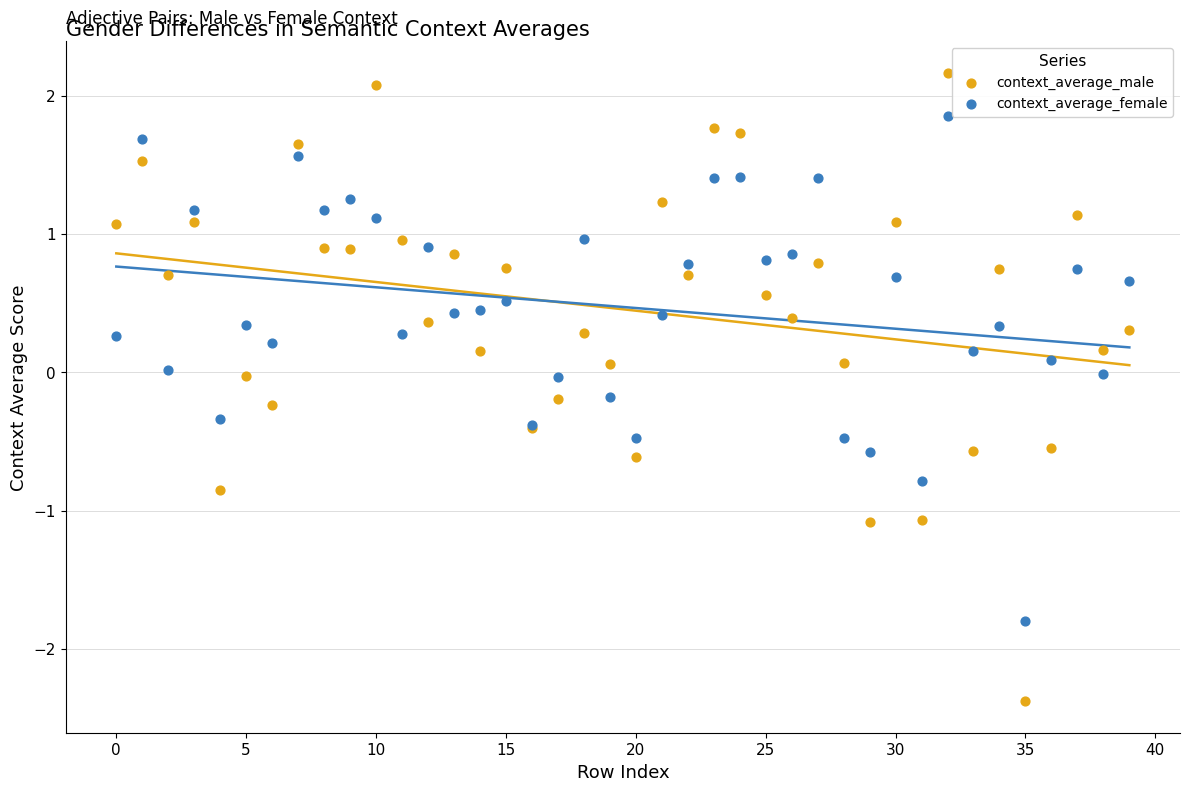

Which series has the largest Y range (max minus min)?

context_average_male